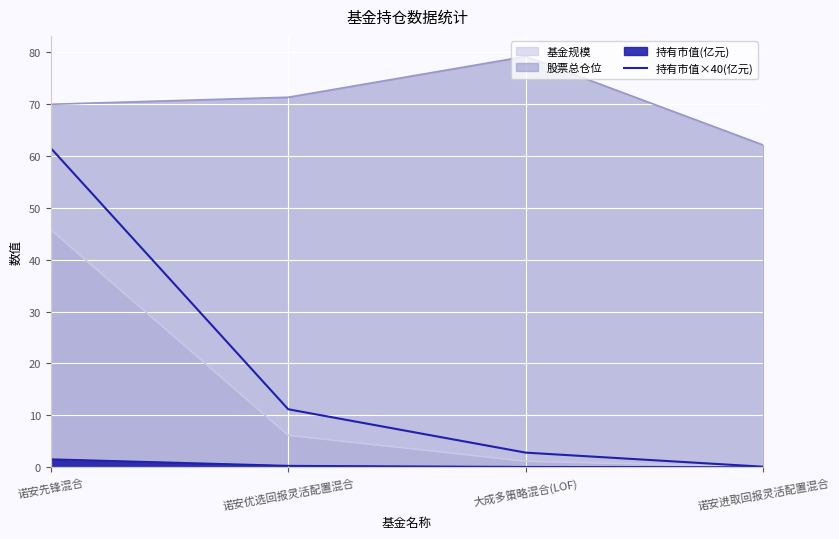

List the labels in order of value, largest first.

诺安先锋混合, 诺安优选回报灵活配置混合, 大成多策略混合(LOF), 诺安进取回报灵活配置混合